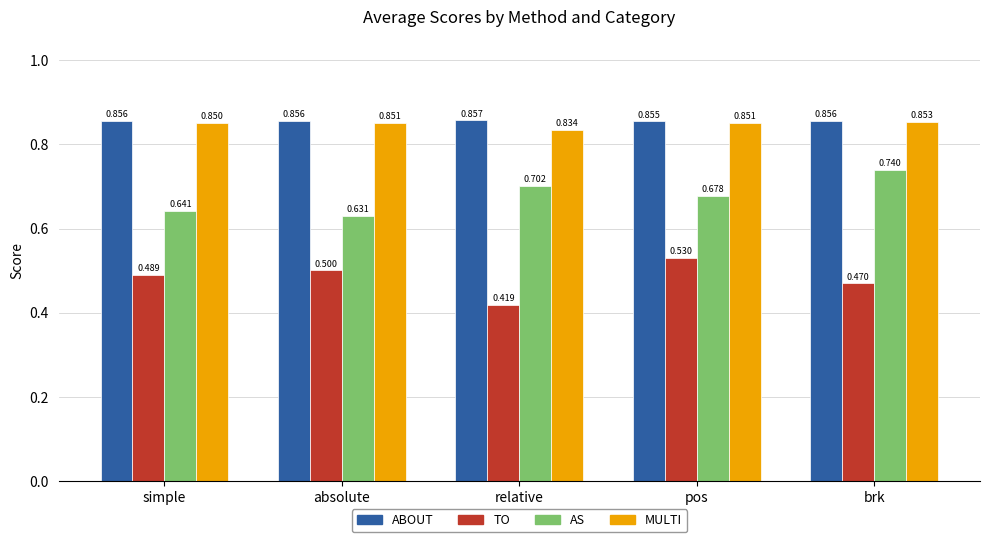

At which category is the sum across all series the highest?

brk